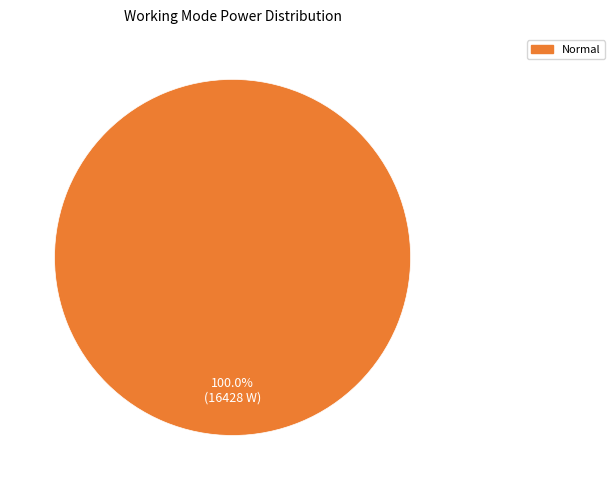

What is the majority slice?

Normal